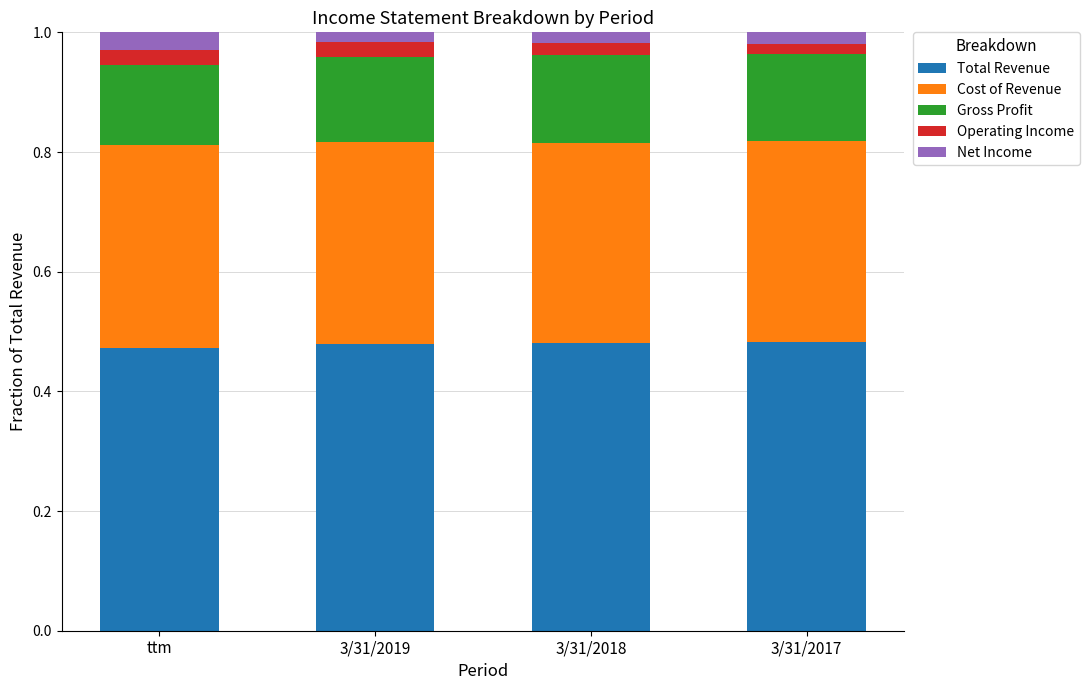

What is the total value across all series at ttm?

1.0